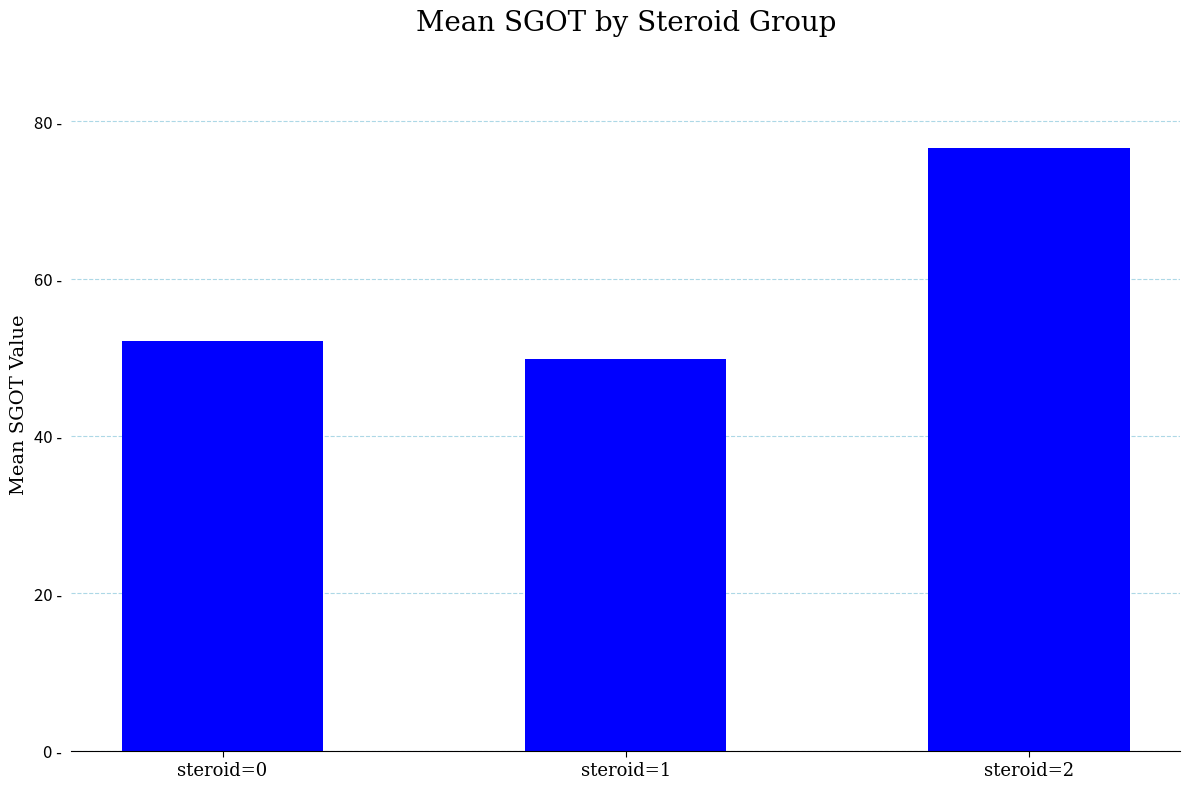

Reading left to right, what are all the values shown in this chart?

steroid=0=52.0	steroid=1=49.8	steroid=2=76.6